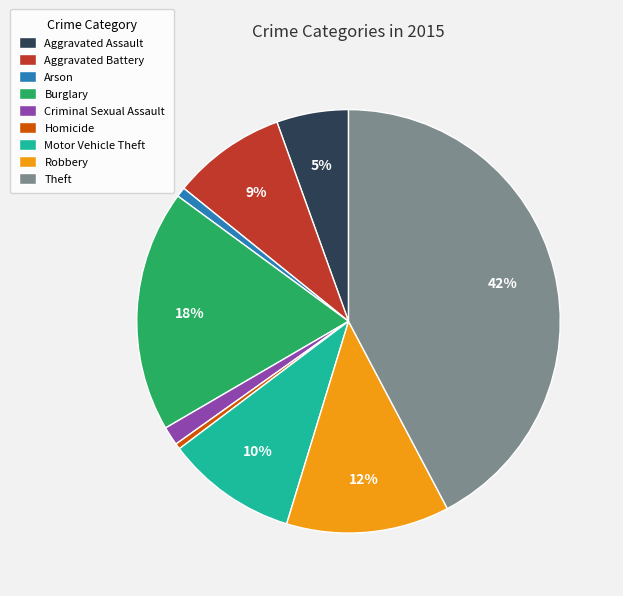

Is it true that Motor Vehicle Theft is 10% of the pie?

True